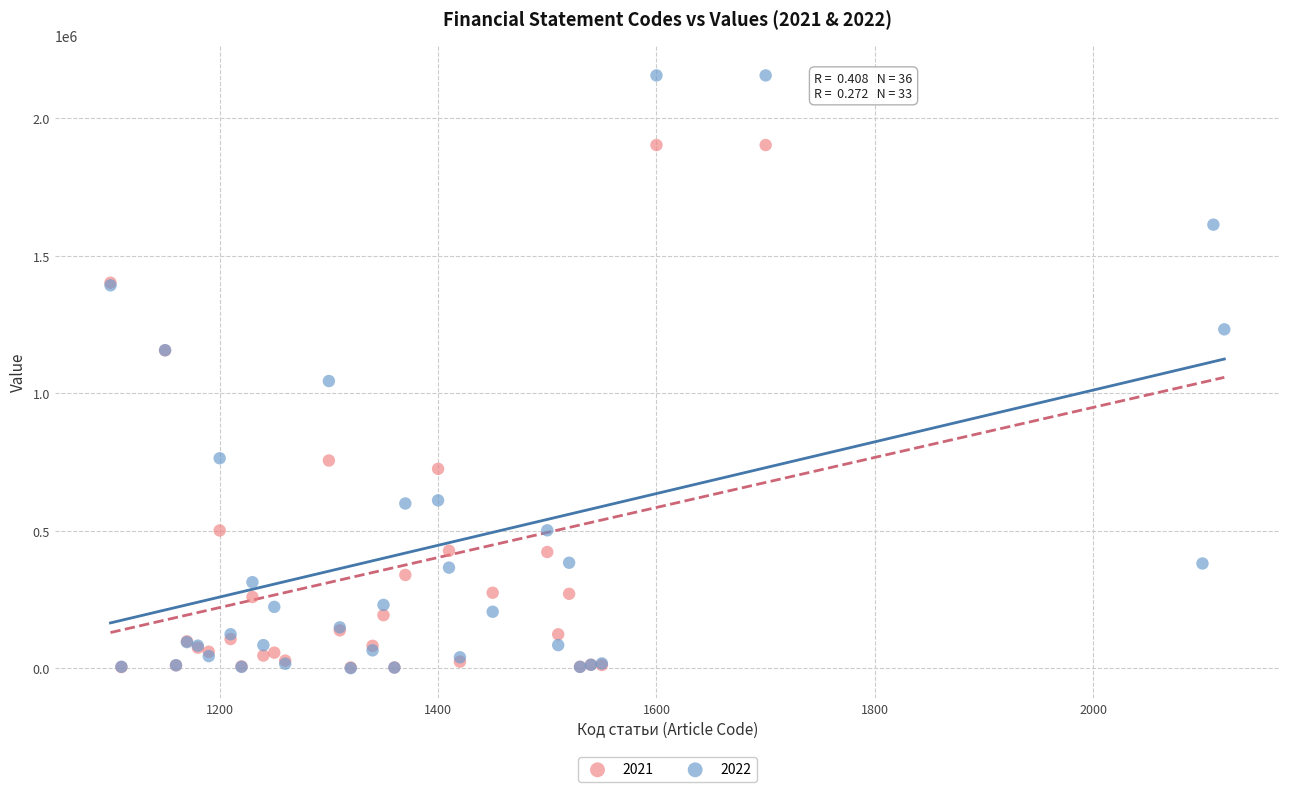

Which series reaches the maximum Y coordinate?

2022